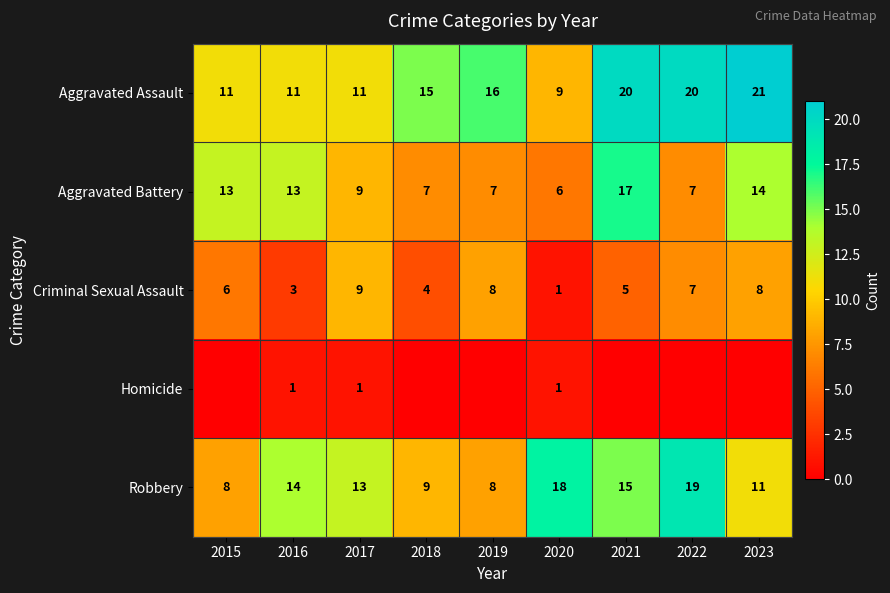

Which category has the highest value in the Aggravated Battery series?

2021